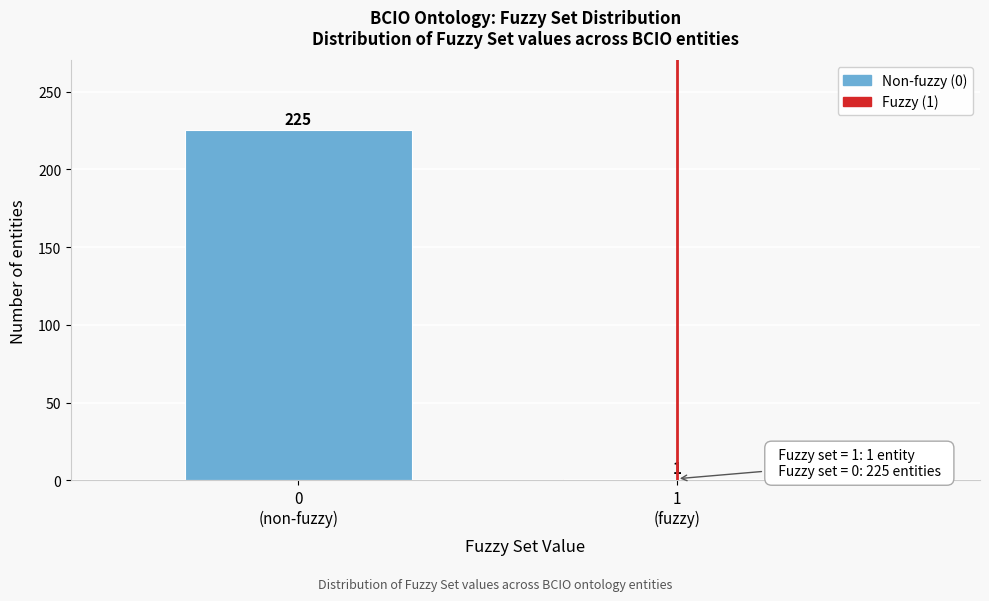

Reading left to right, what are all the values shown in this chart?

225	1